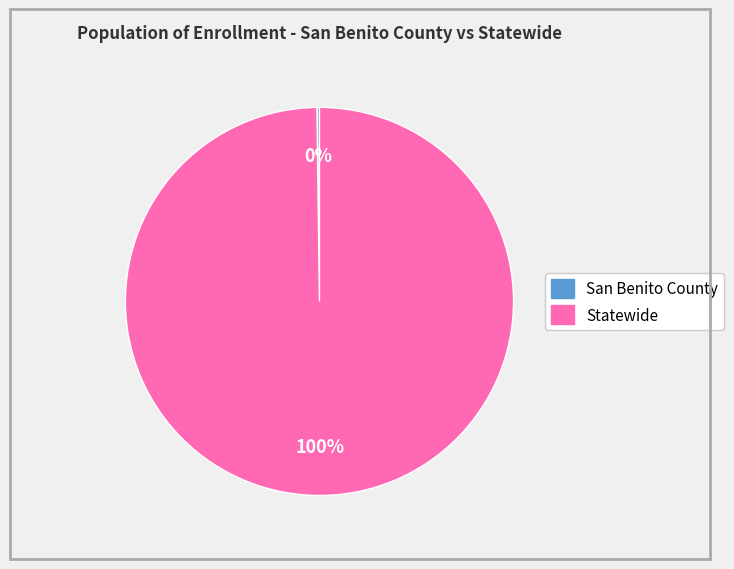

Is it true that Statewide is 85% of the pie?

False